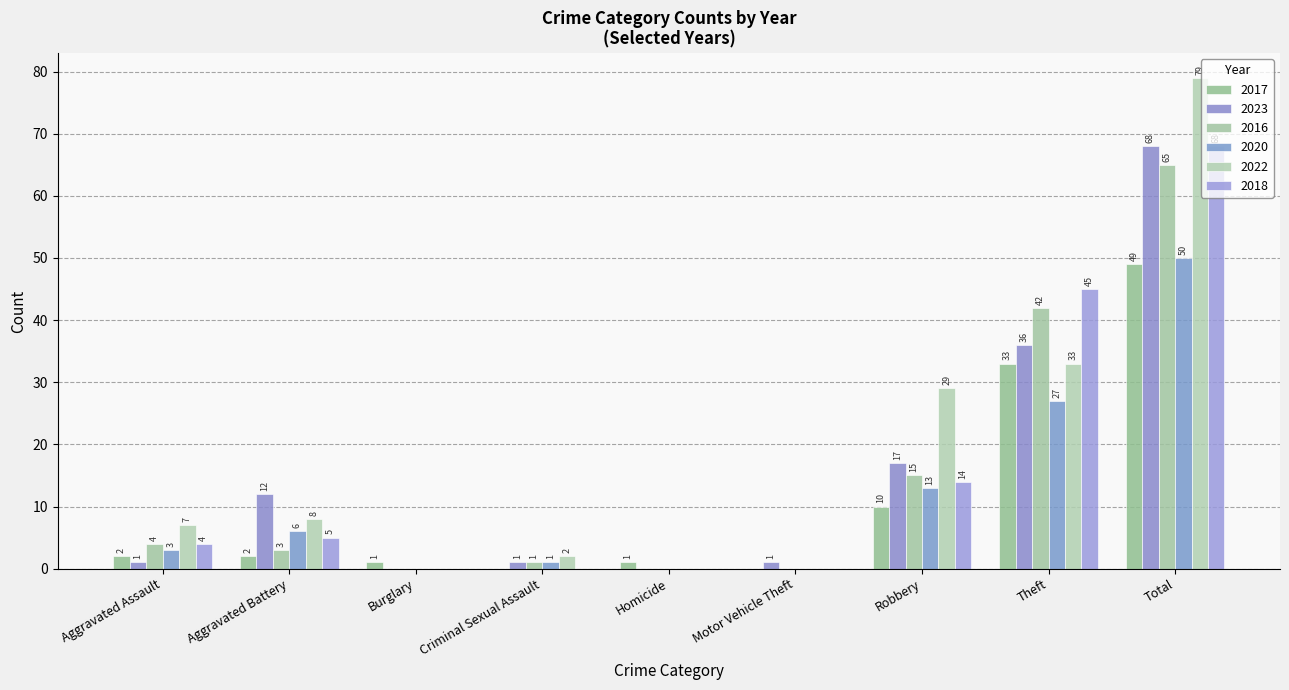

Which has a higher value, Theft or Motor Vehicle Theft?

Theft